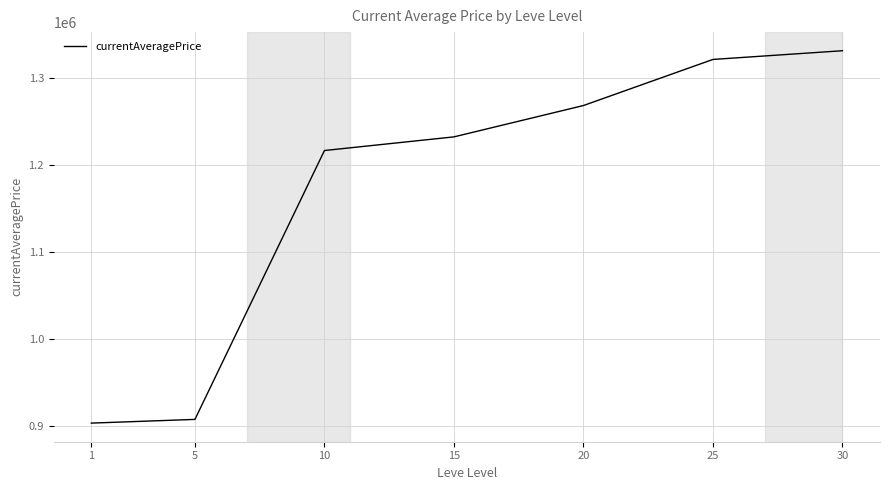

Is it true that the value at 10 is 1216348.2?

True